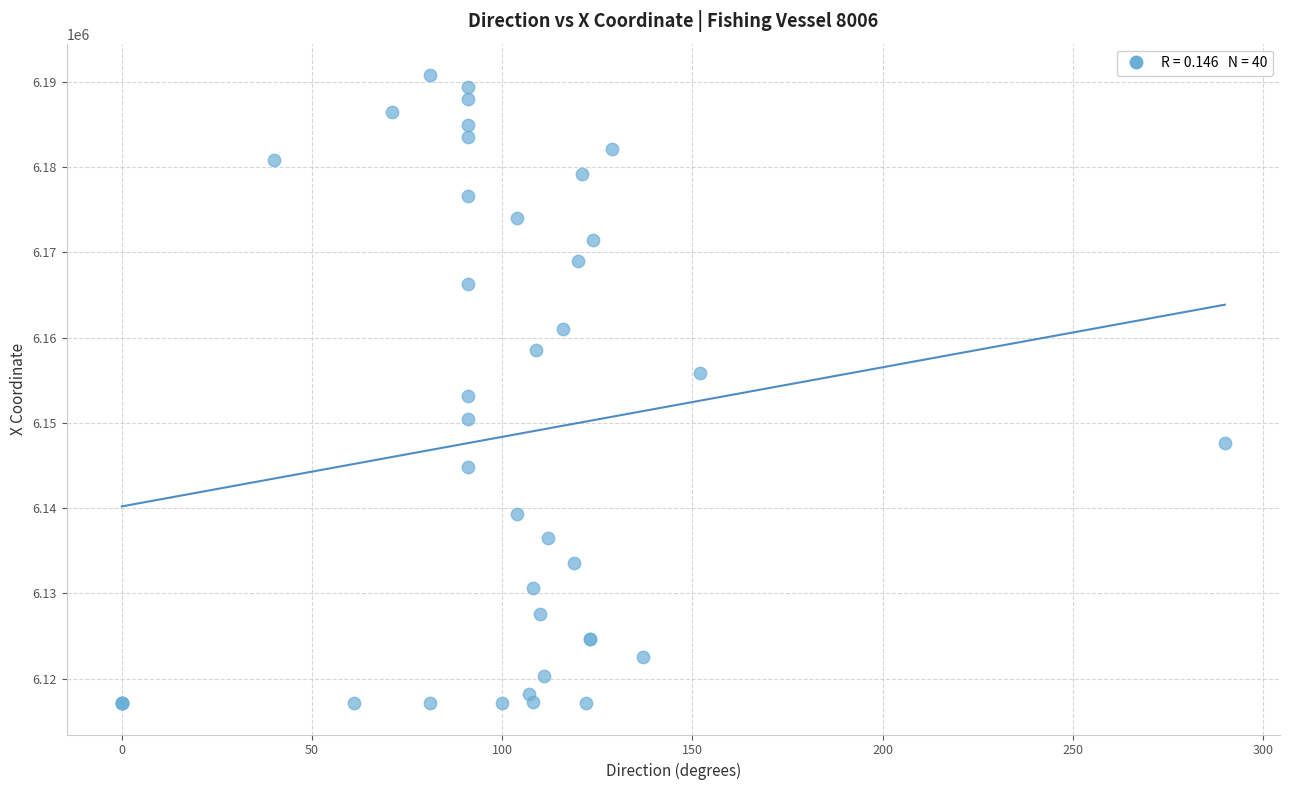

What Y value in the scatter plot is closest to 6153956?

6153117.8